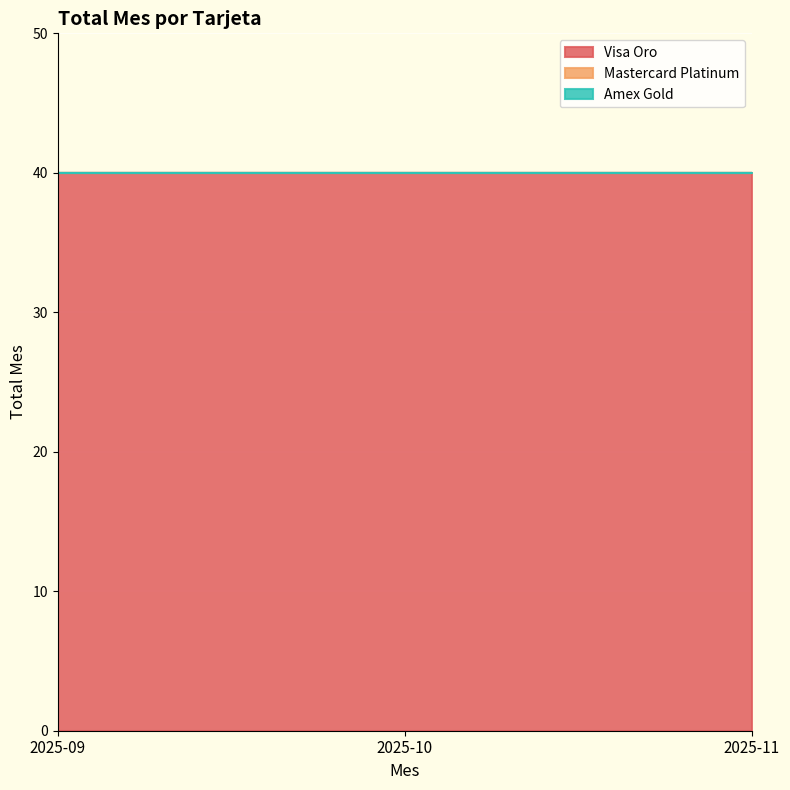

Where is Amex Gold nearest to the value 0?

2025-09